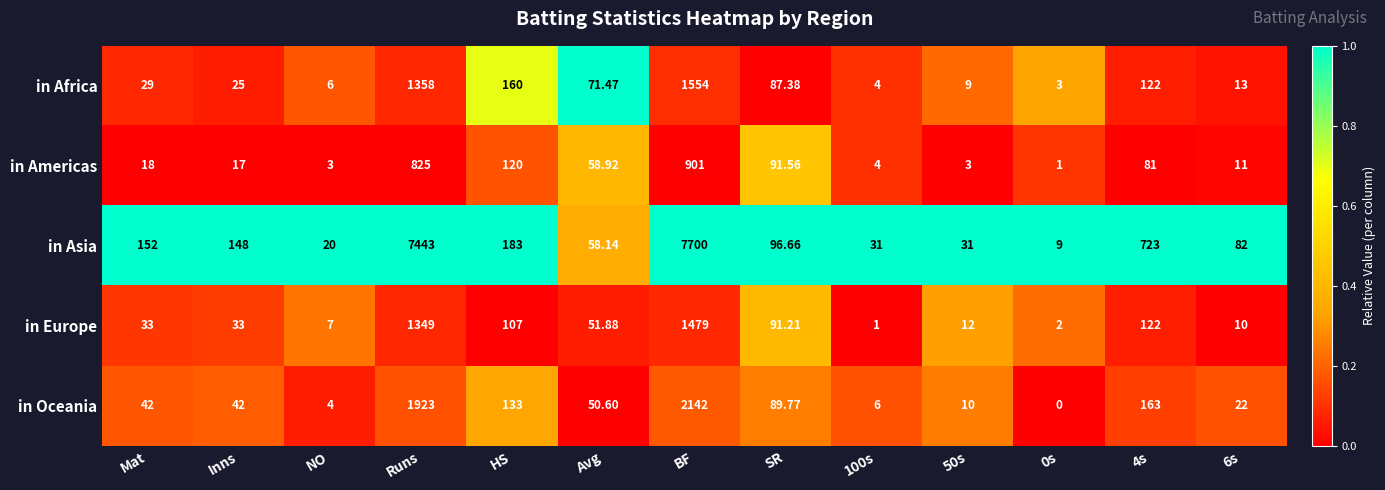

Rank the series at 50s from highest to lowest value.

in Asia, in Europe, in Oceania, in Africa, in Americas